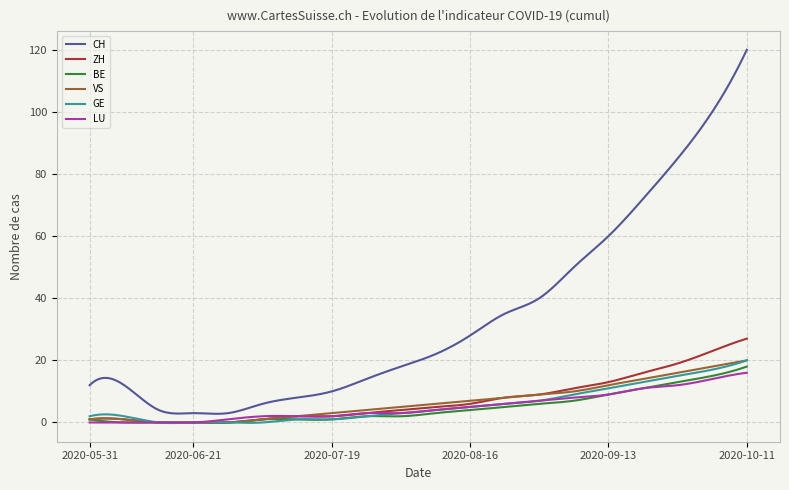

What is the greatest value displayed?

120.0